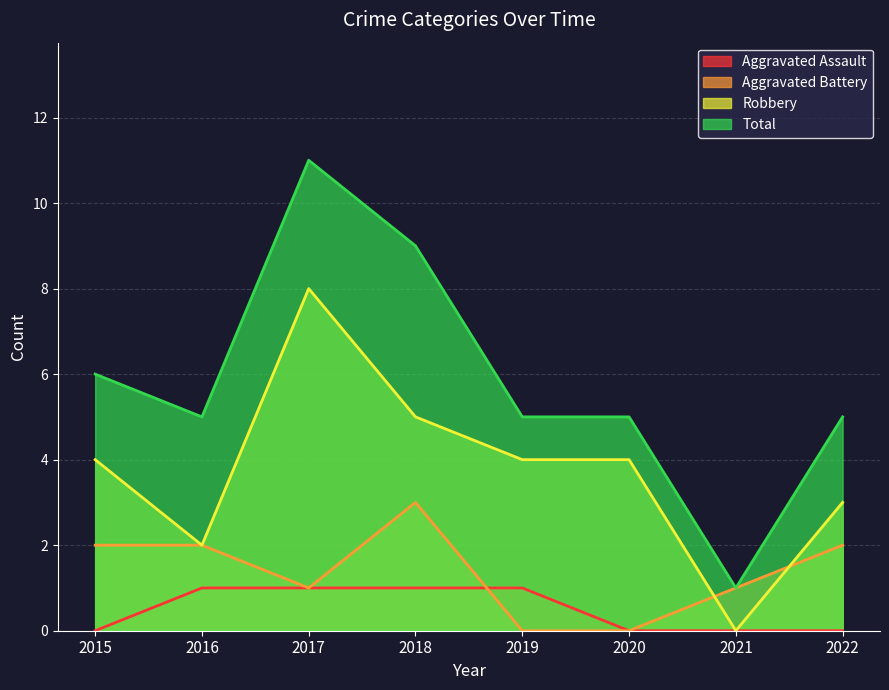

What is the approximate value of Robbery at 2020?

4